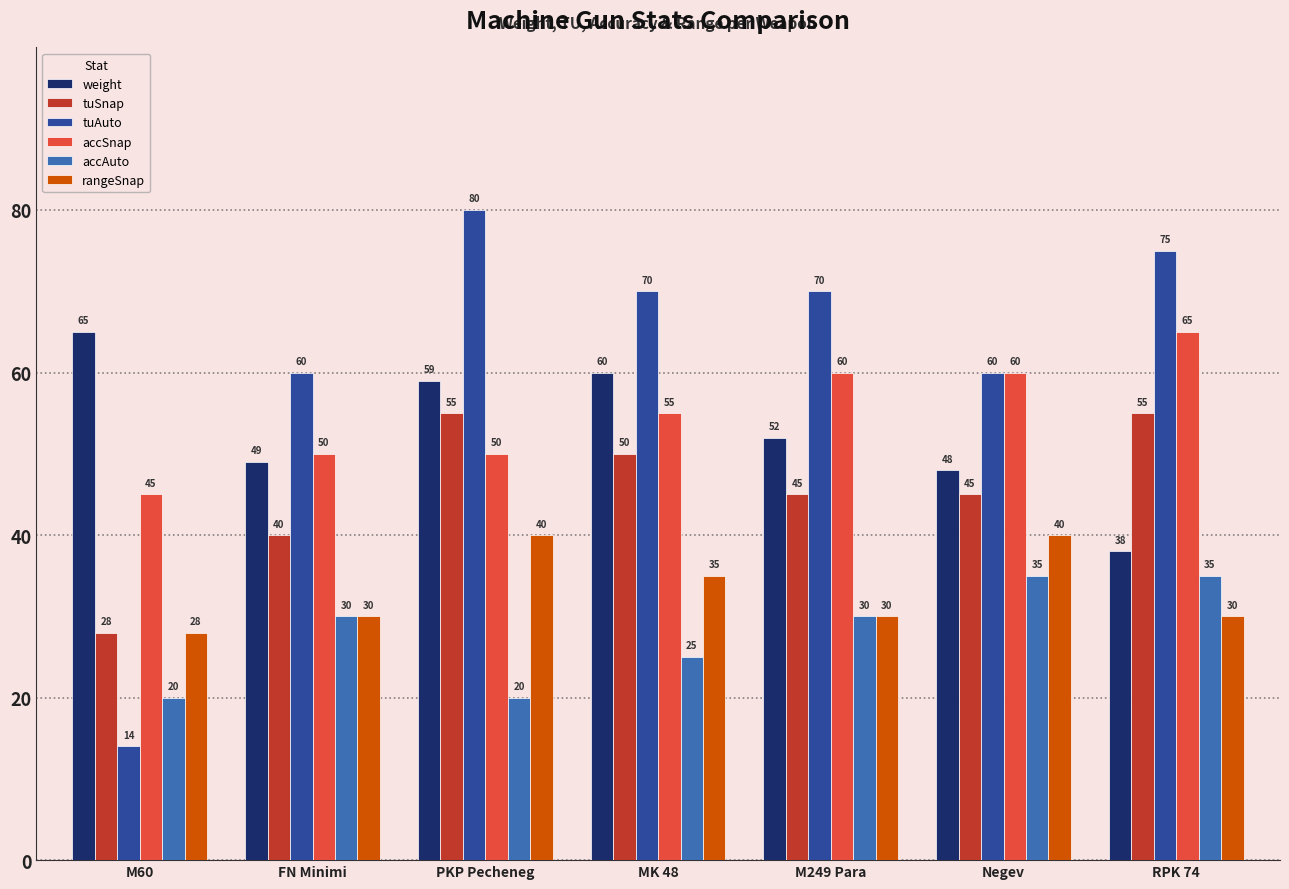

At which category is the sum across all series the highest?

PKP Pecheneg